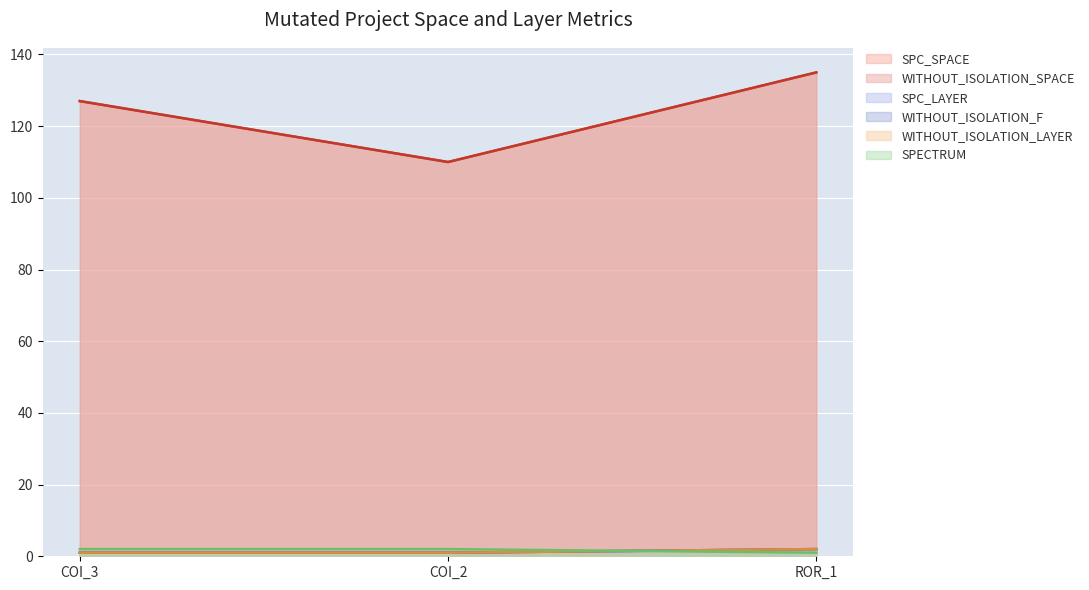

How many lines are shown in the chart?

6